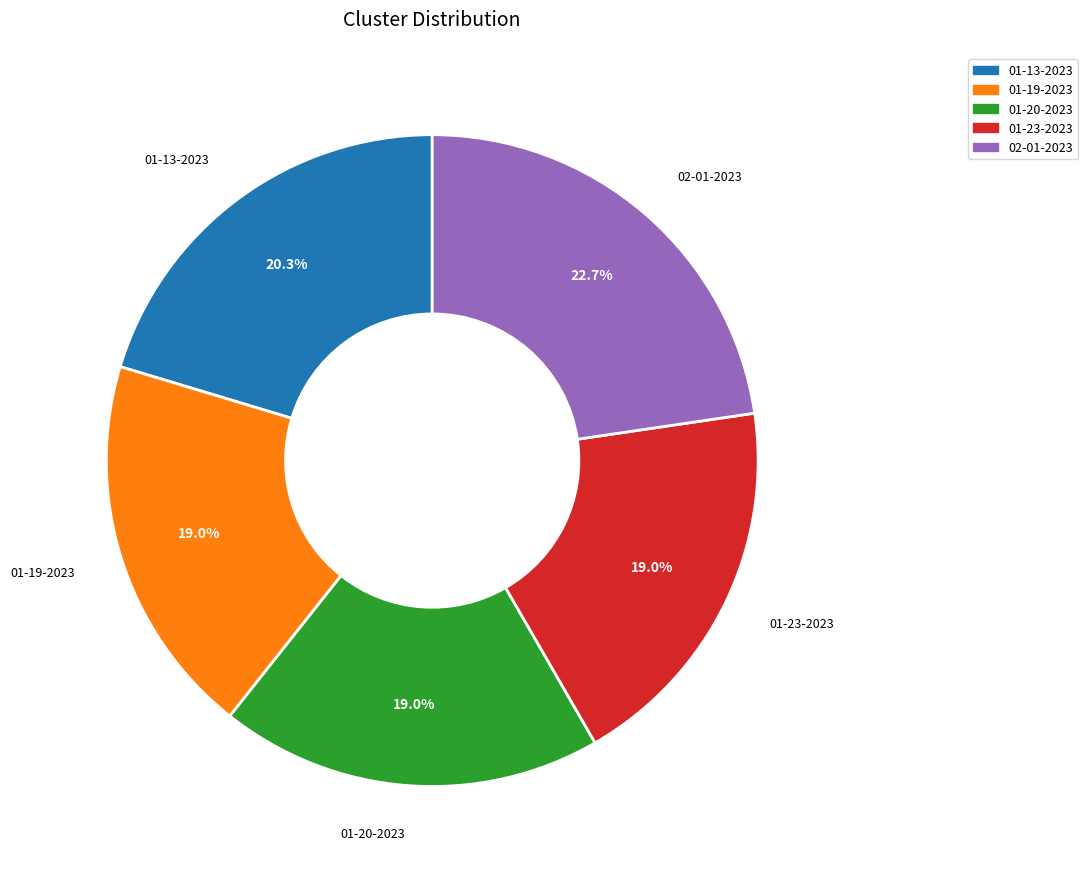

Is there a majority slice in this chart?

No